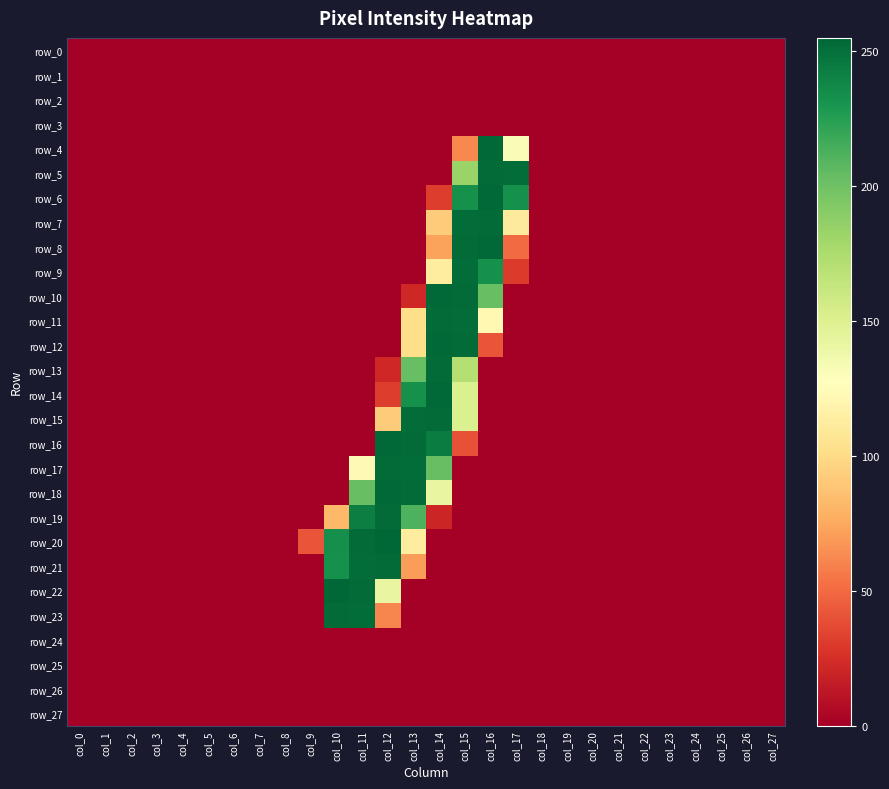

Where is row_10 nearest to the value 127?

col_16